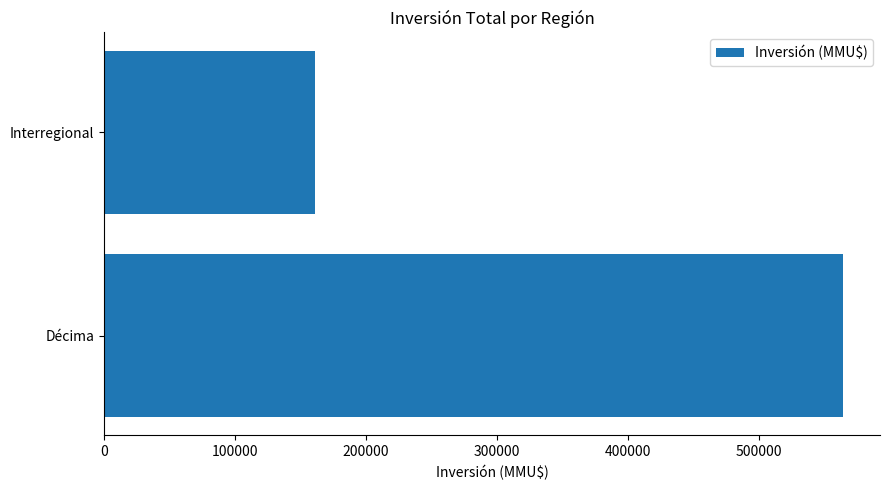

Is it true that the value at Décima is 564171?

True